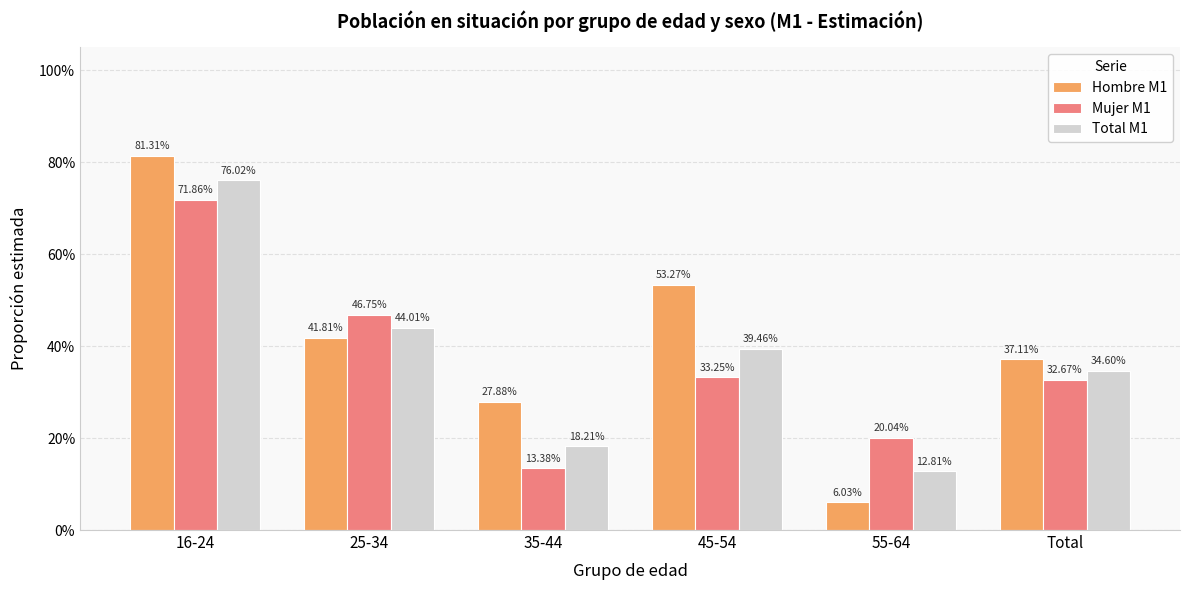

What are all the series names shown in the legend?

Hombre M1, Mujer M1, Total M1